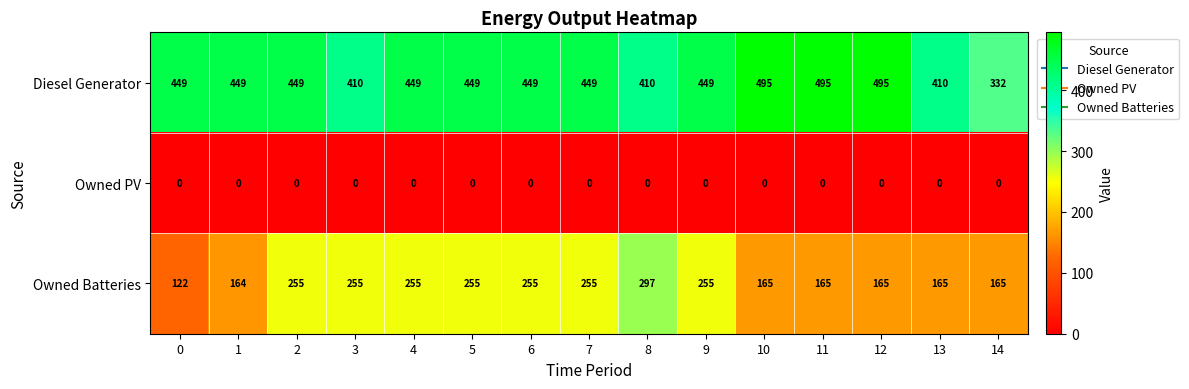

Which series has the largest total across all categories?

Diesel Generator